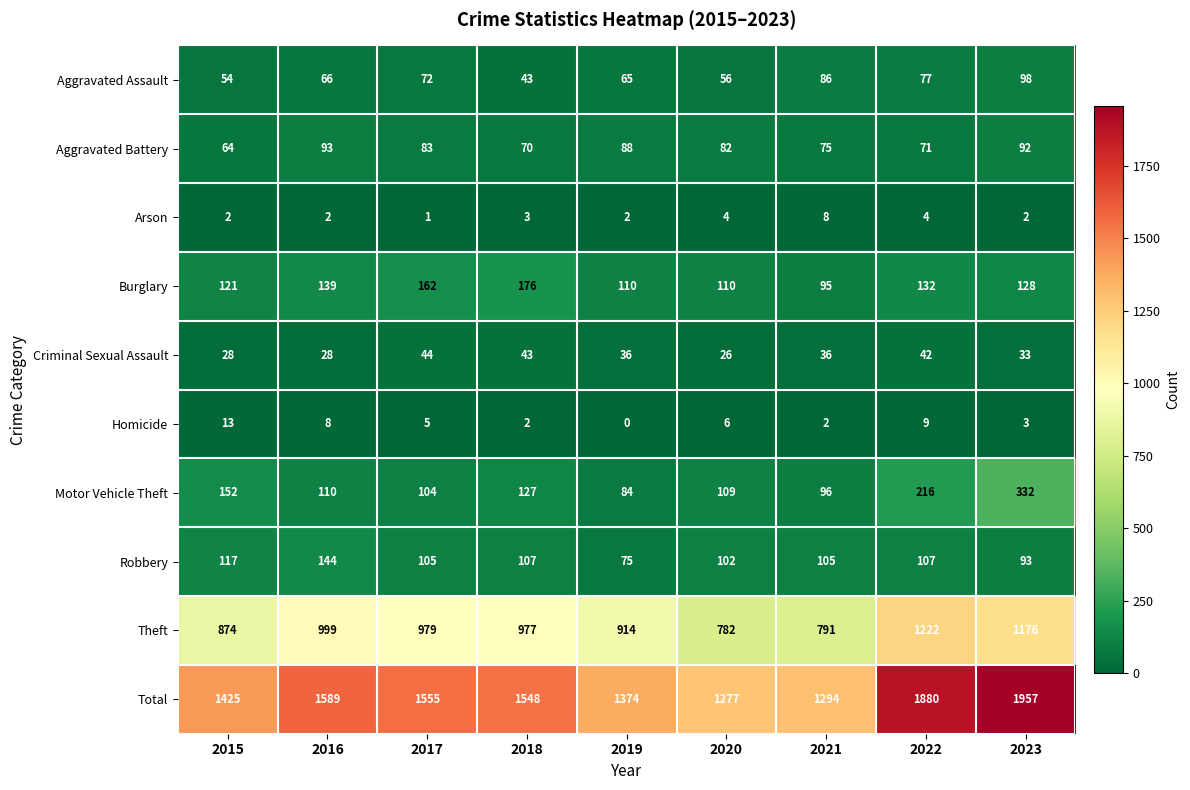

Read the Criminal Sexual Assault value at 2023, to the nearest 10.

30